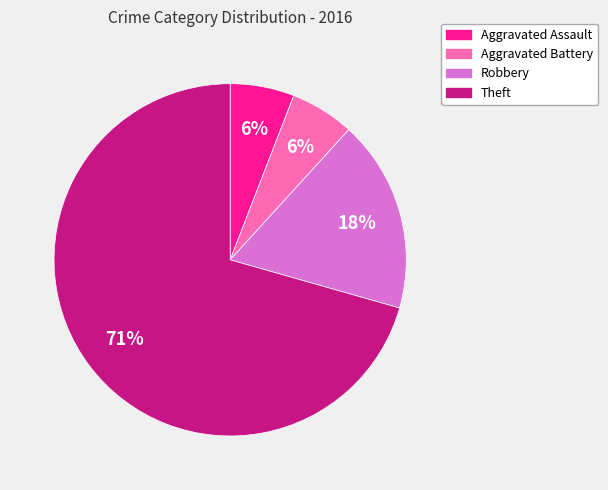

Is there any slice that represents more than half of the pie?

Yes